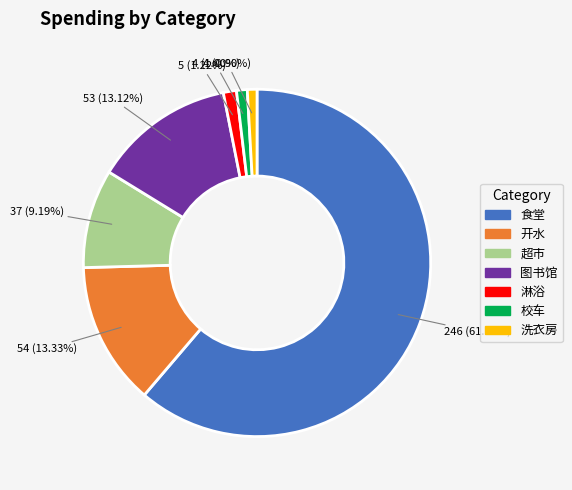

To the nearest percent, what percentage of the pie is 图书馆?

13%